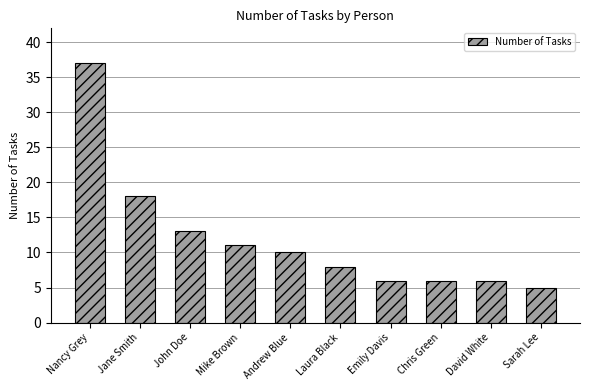

How many distinct data groups are displayed?

1